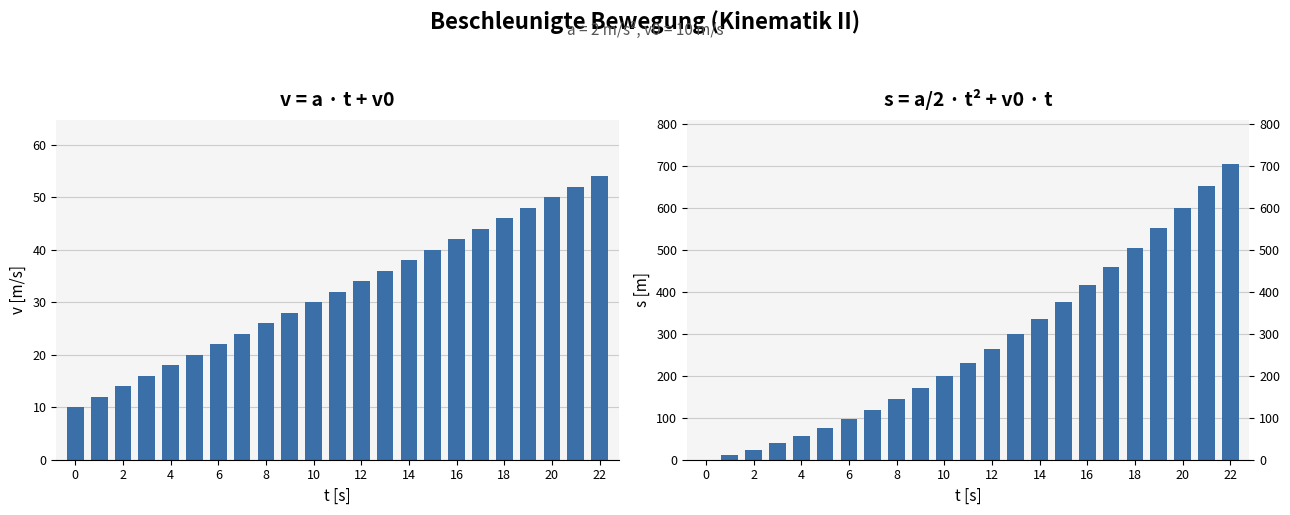

Rank the series by their maximum value, from highest to lowest.

s = a/2 * t² + v0*t, v = a * t + v0